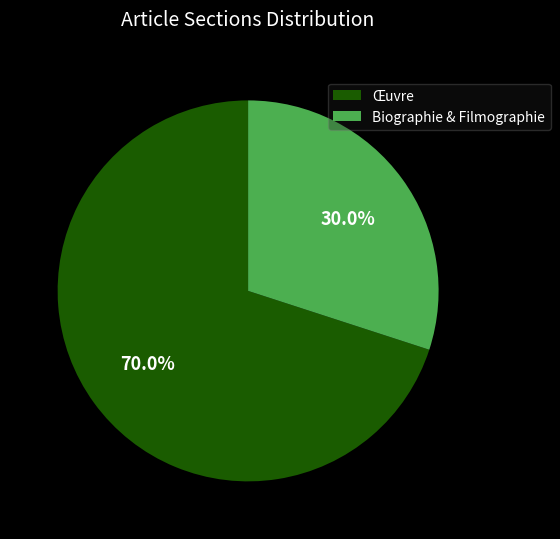

Which has a higher value, Biographie & Filmographie or Œuvre?

Œuvre